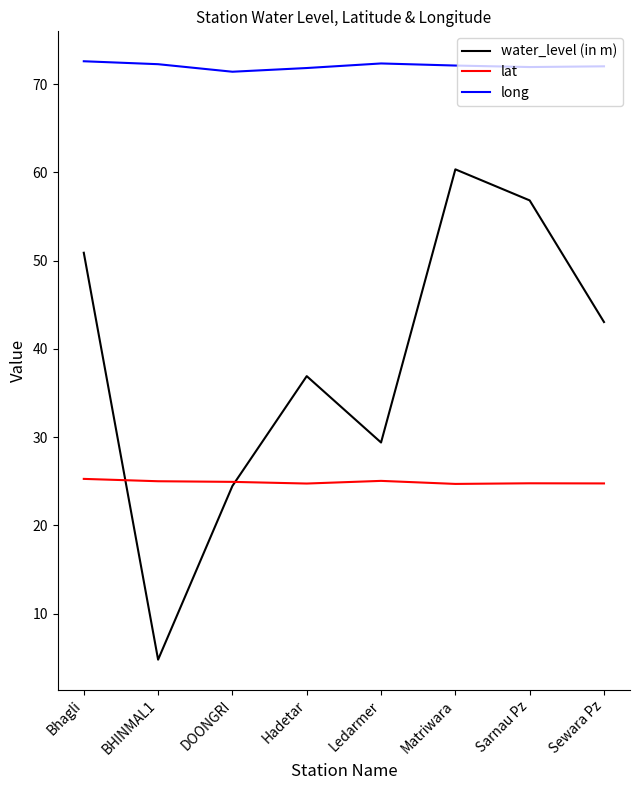

What is the lowest value of the lat series?

24.7